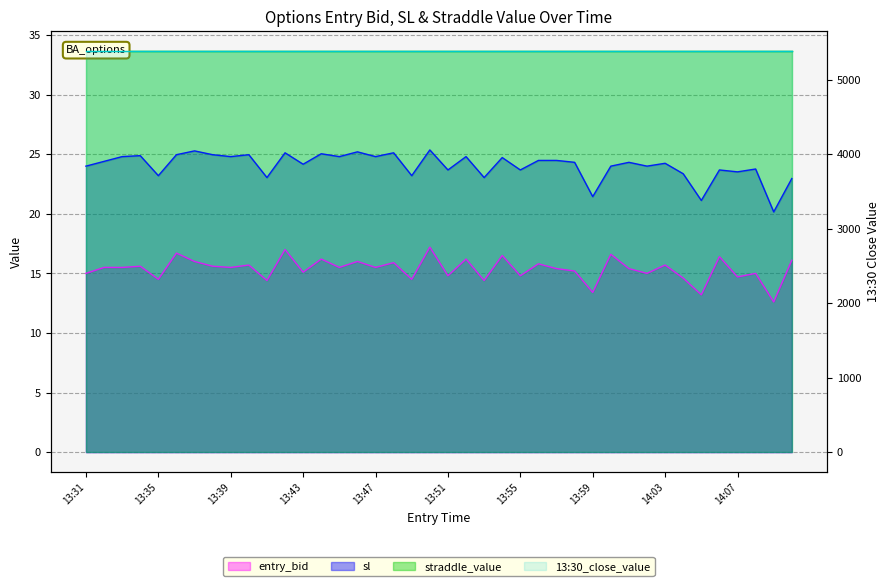

Which series has the largest range (max minus min)?

sl